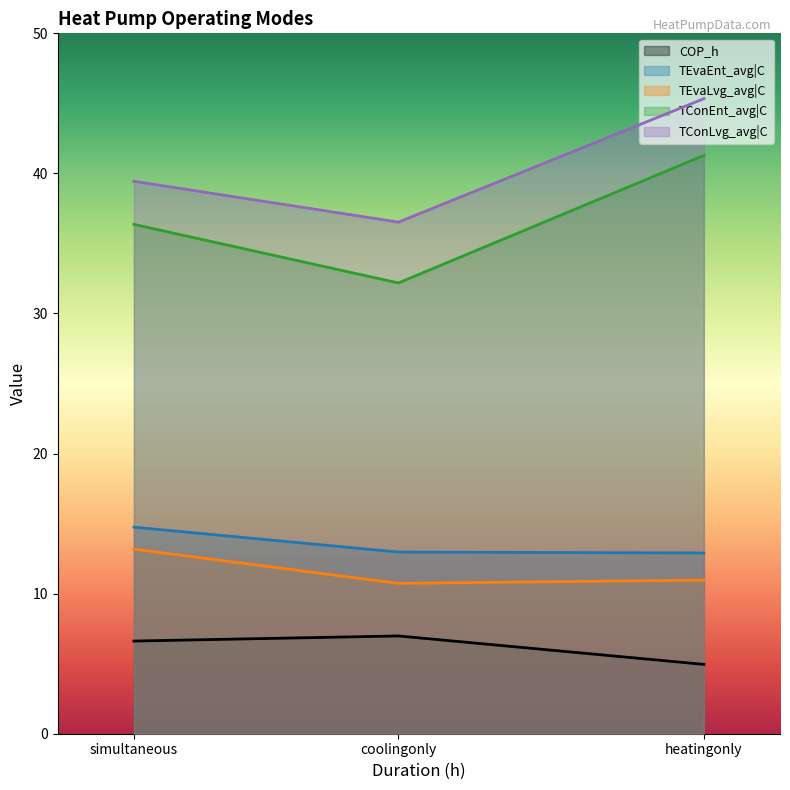

What is the difference between the TEvaEnt_avg|C values at coolingonly and heatingonly?

0.1